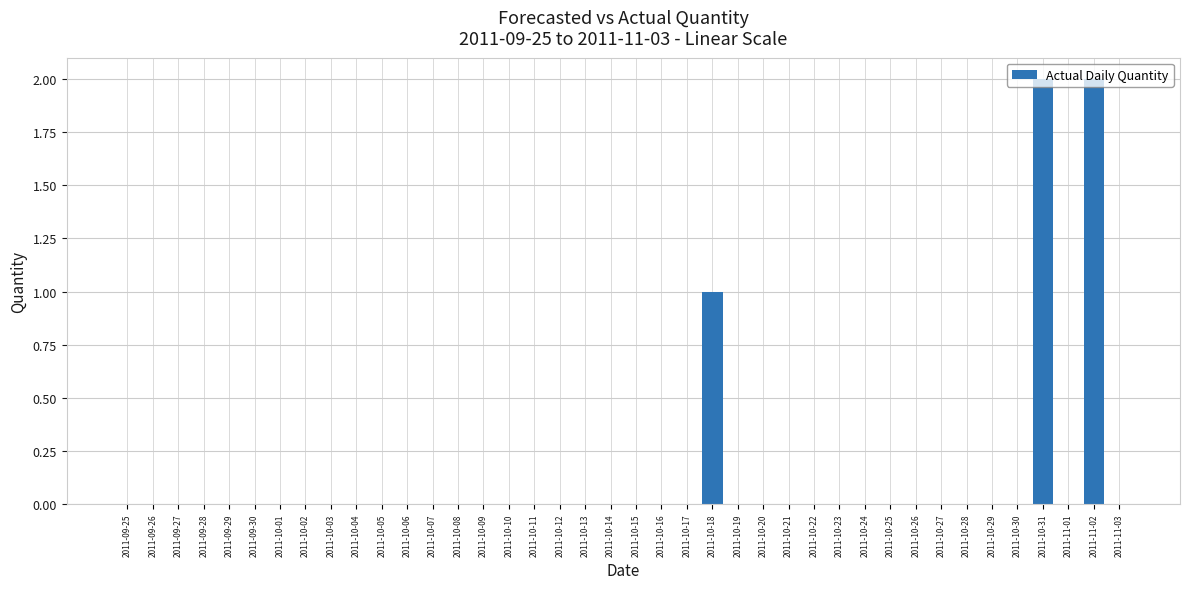

The value at 2011-10-21 is 0. True or false?

True